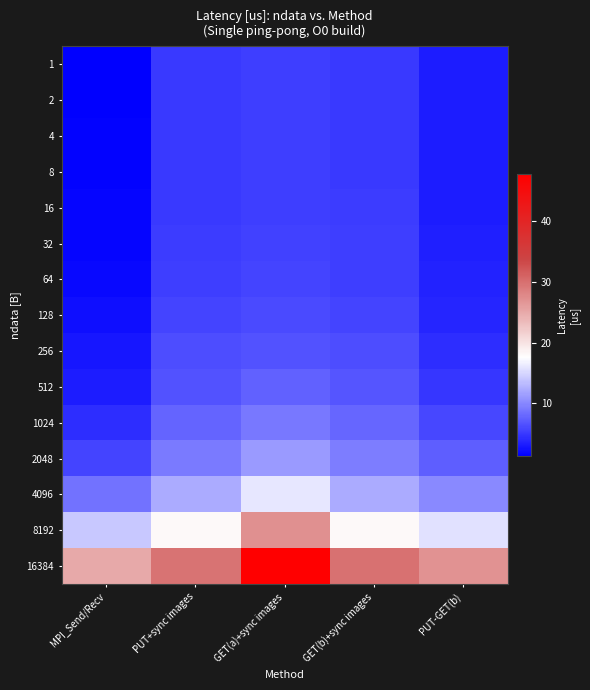

What is the difference between the highest and lowest values at PUT-GET(b)?

23.8